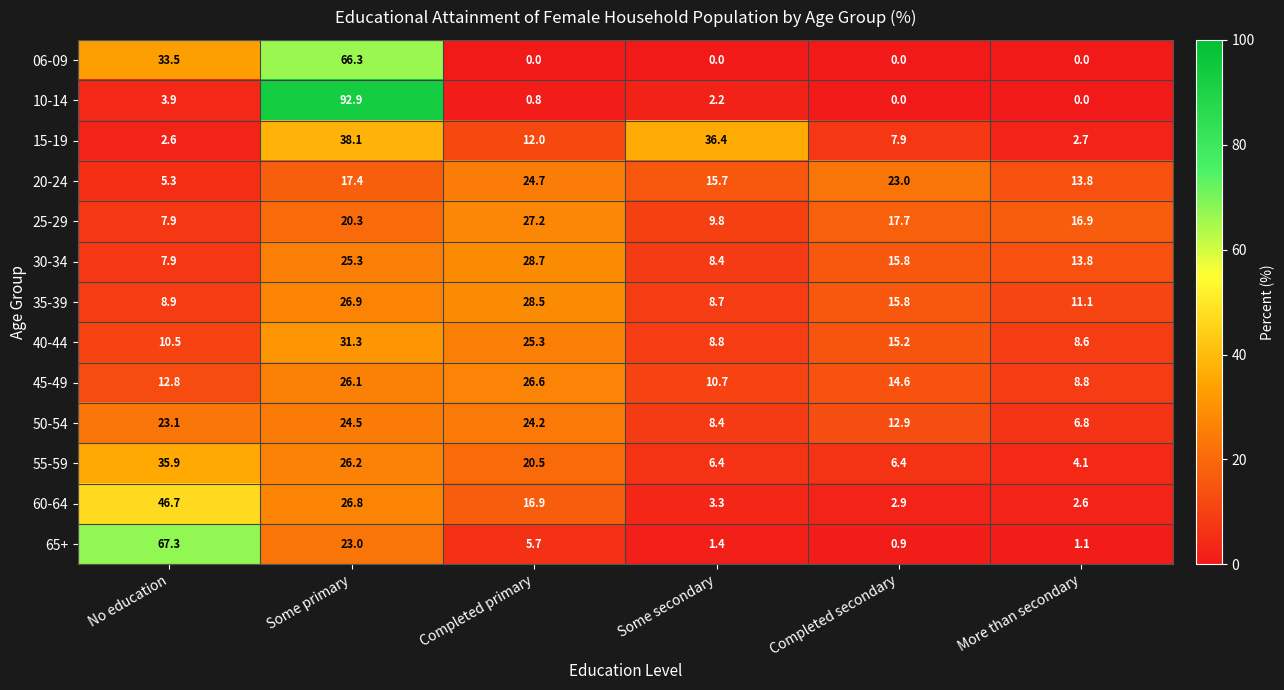

At which category does the chart reach its peak across all series?

Some primary